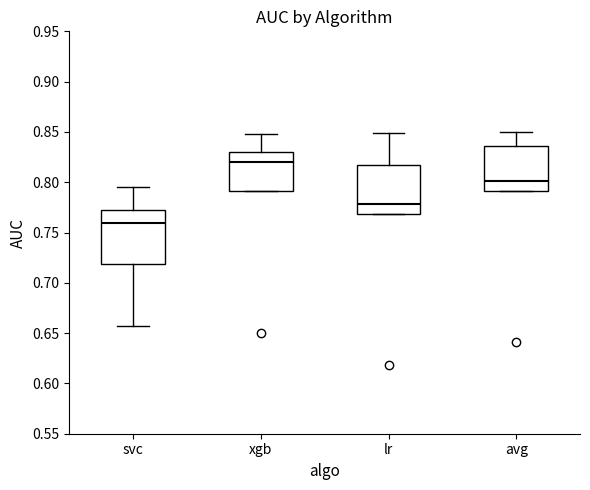

Reading left to right, read every box against the y-axis: the position of its median line, the range the box covers, and the ends of its whiskers. The values are not printed on the chart, so give them approximately, as read against the axis.

svc: median 0.760, box 0.720 to 0.770, whiskers 0.655 to 0.795
xgb: median 0.820, box 0.790 to 0.830, whiskers 0.790 to 0.850
lr: median 0.780, box 0.770 to 0.815, whiskers 0.770 to 0.850
avg: median 0.800, box 0.790 to 0.835, whiskers 0.790 to 0.850